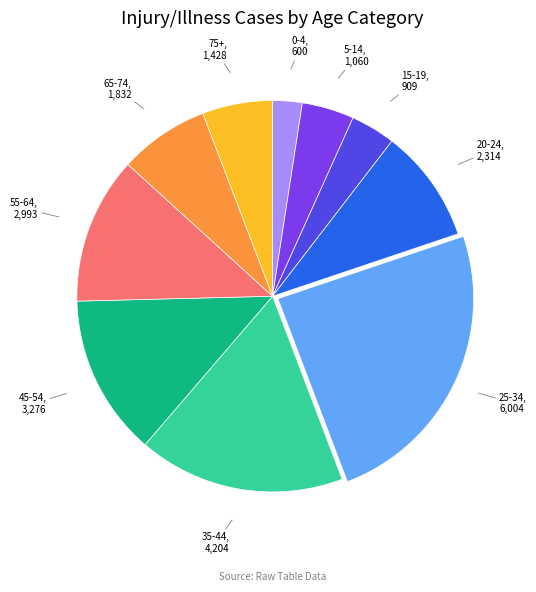

Which category has the smallest portion of the pie?

0-4